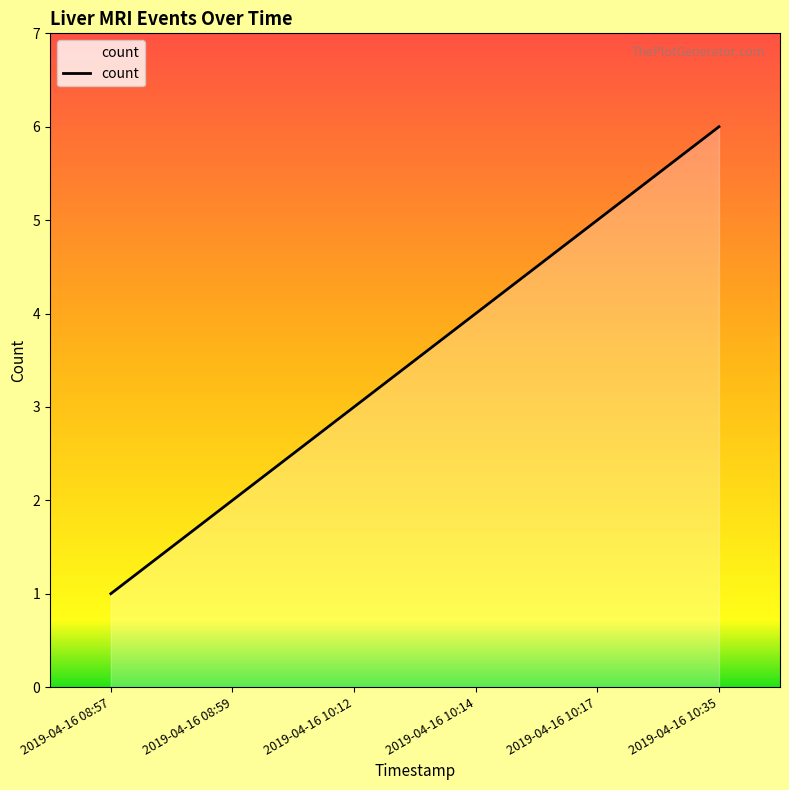

What is the sum of all values?

21